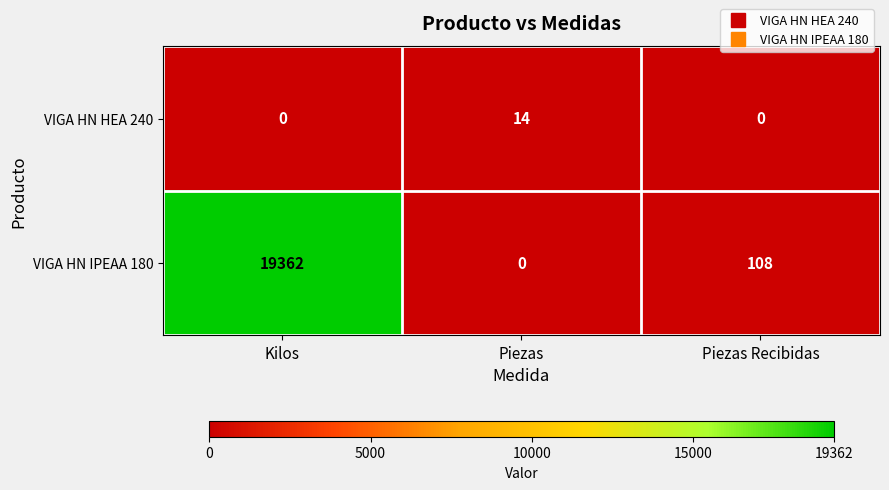

How many categories are shown in the chart?

3